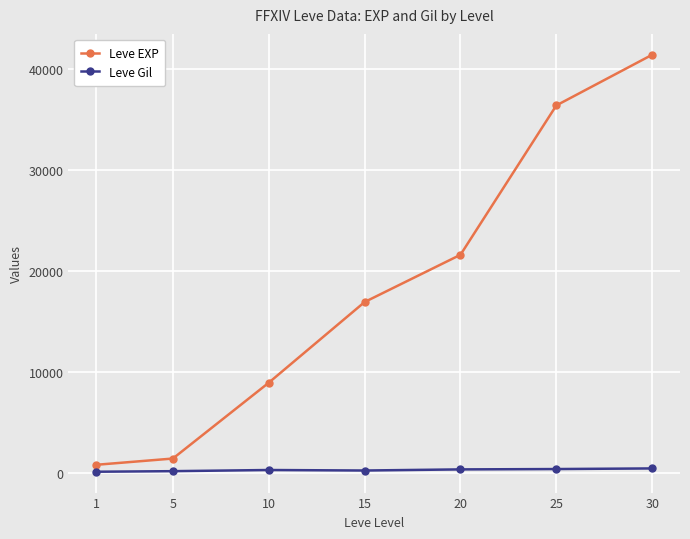

Rank the series by their average value, from lowest to highest.

Leve Gil, Leve EXP